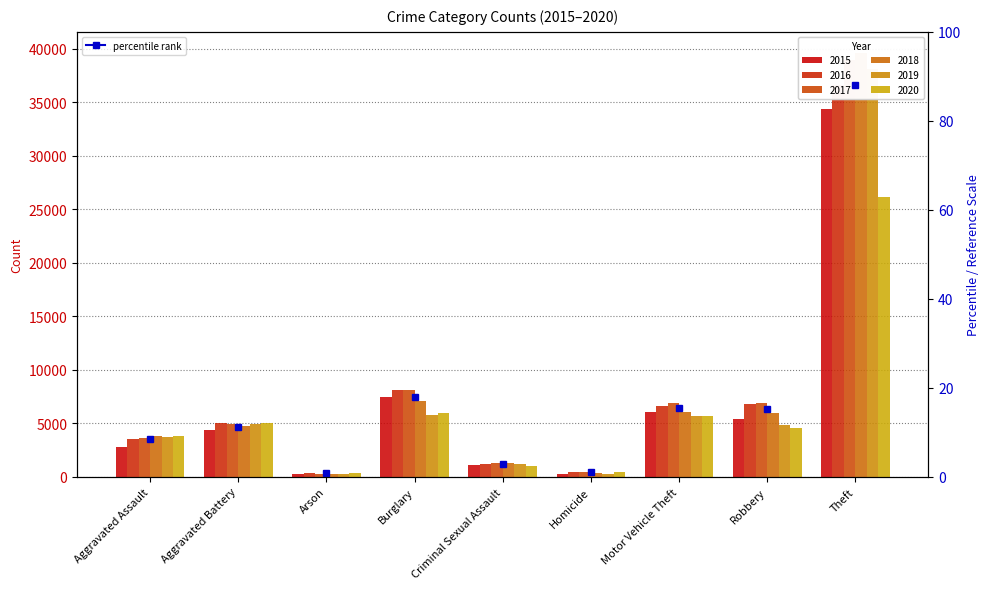

Between Robbery and Criminal Sexual Assault, which is larger?

Robbery